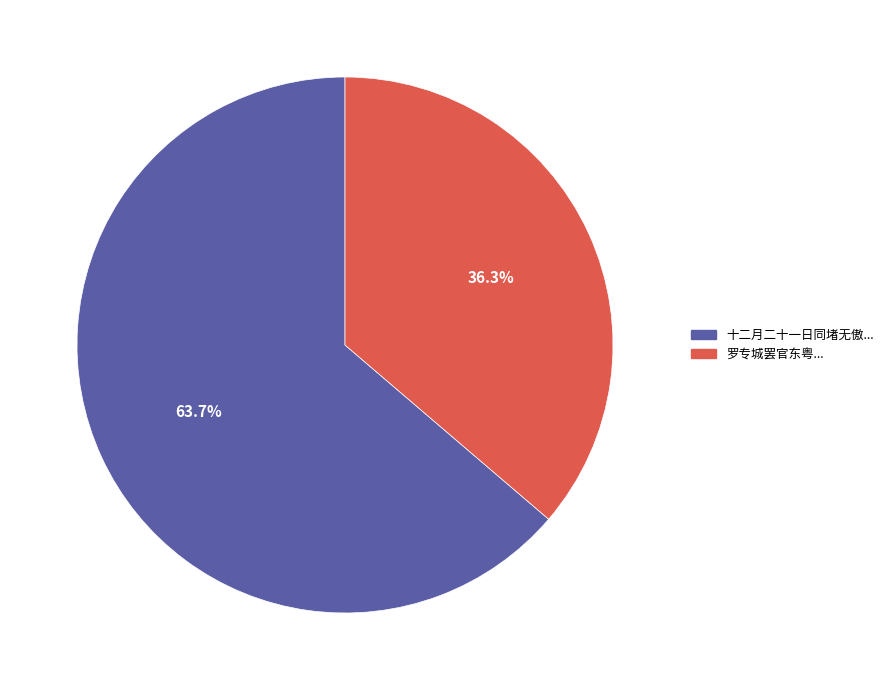

Does any single category account for the majority?

Yes